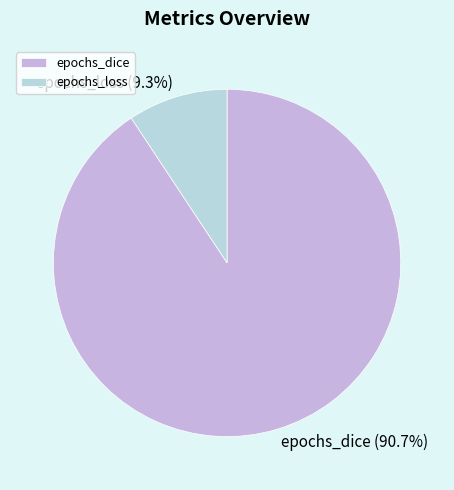

What is the majority slice?

epochs_dice